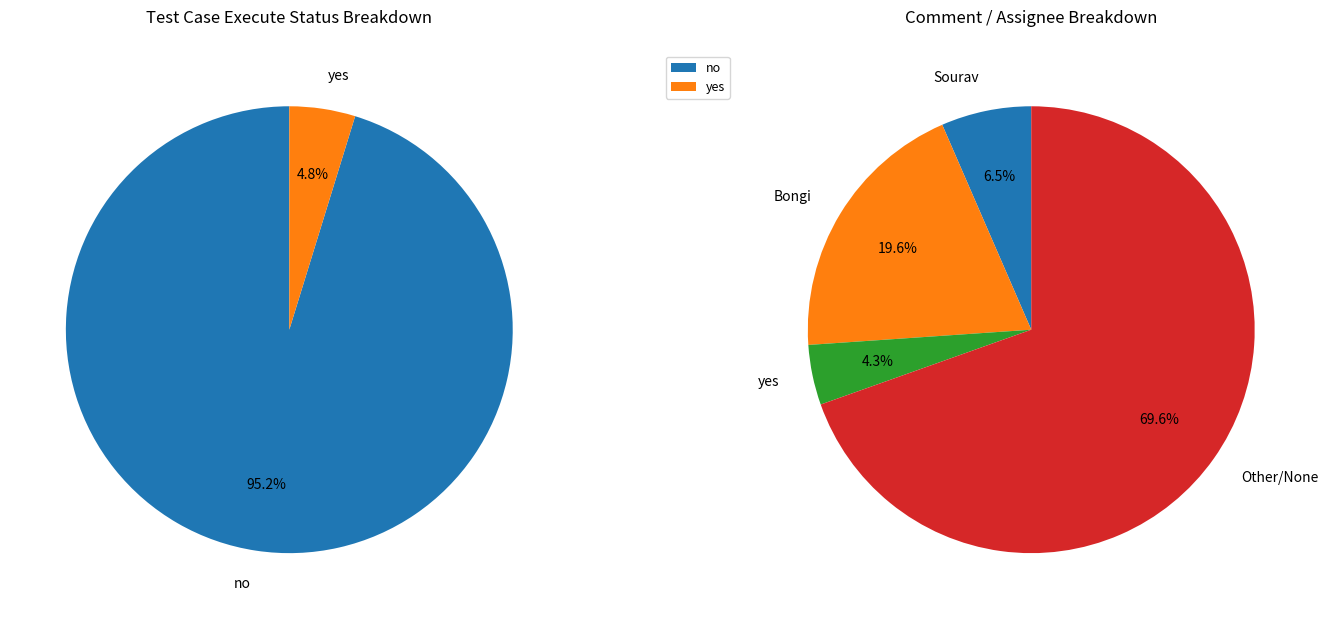

How many segments does this pie chart have?

4